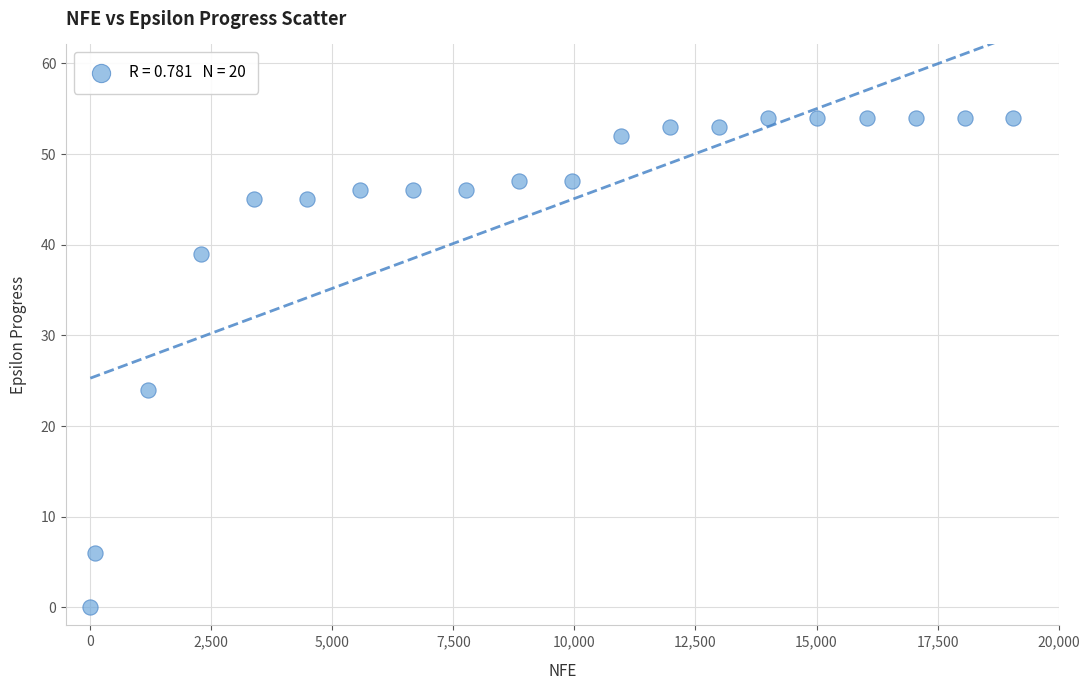

What is the range of X values (max minus min)?

19062